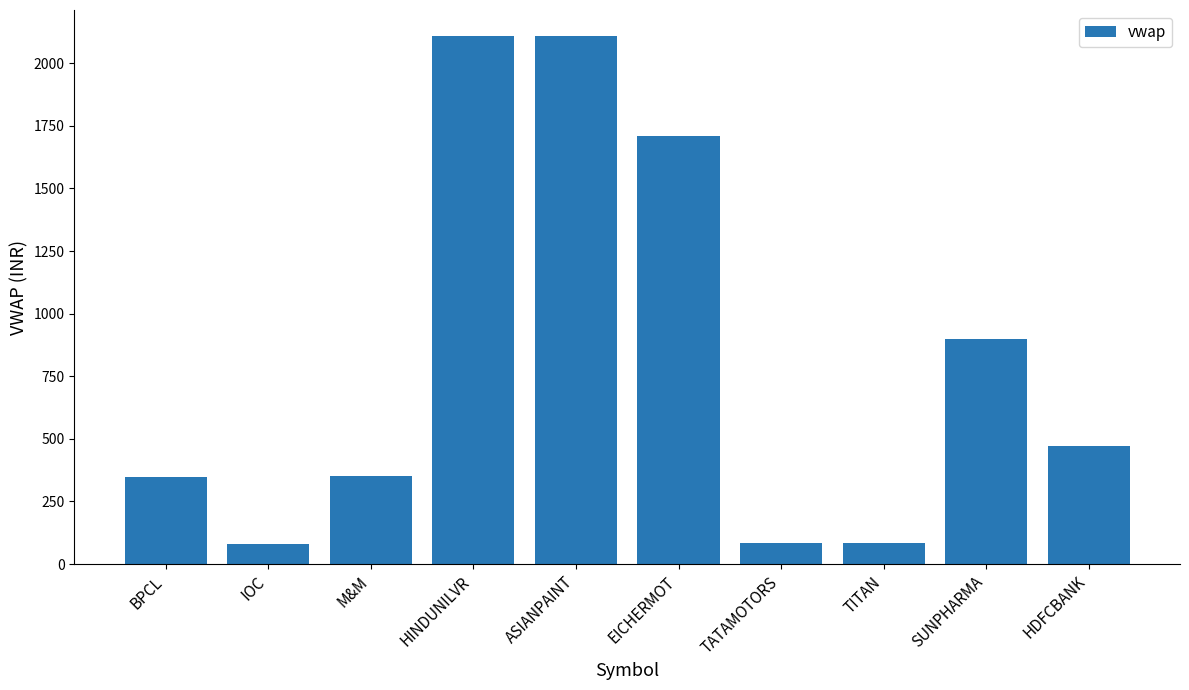

How many bars are there in total?

10